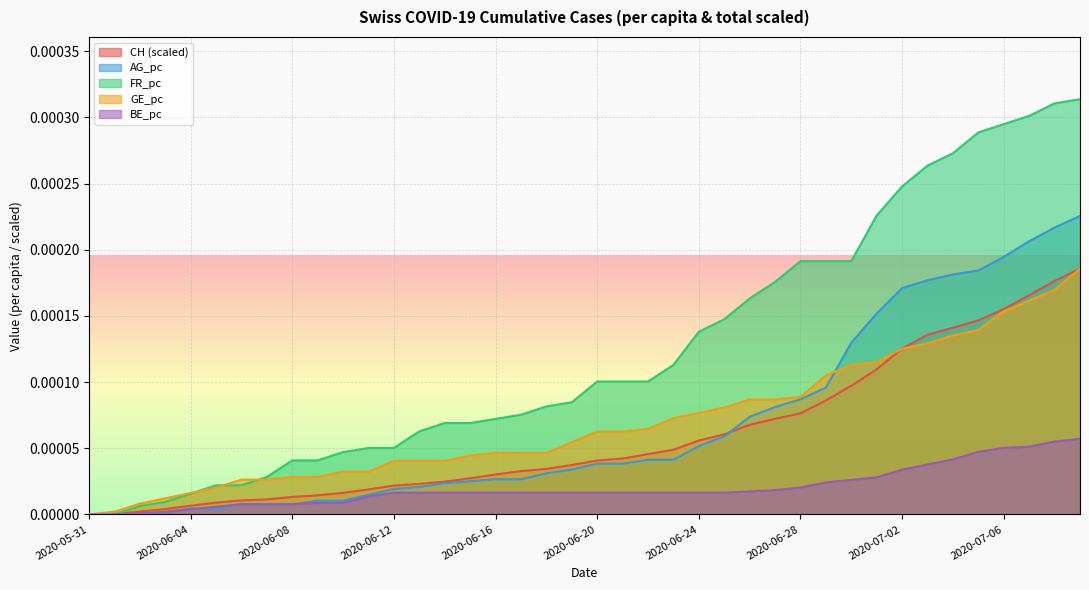

At which label does GE_pc reach its peak?

2020-07-09